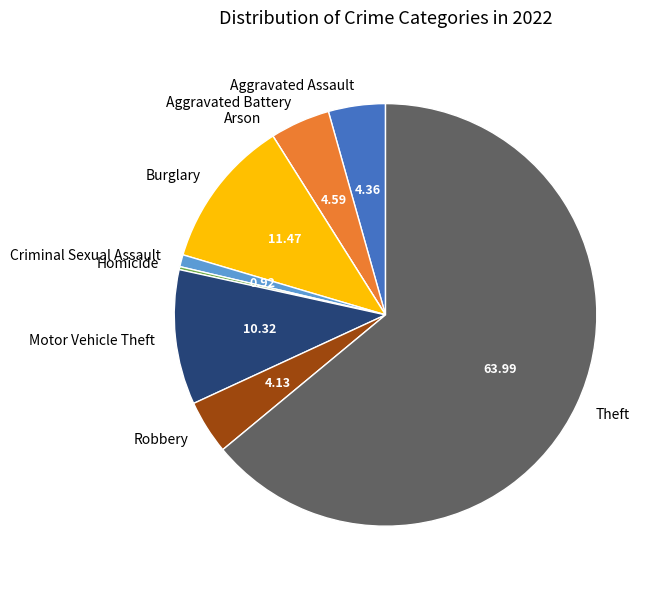

Does any single category account for the majority?

Yes